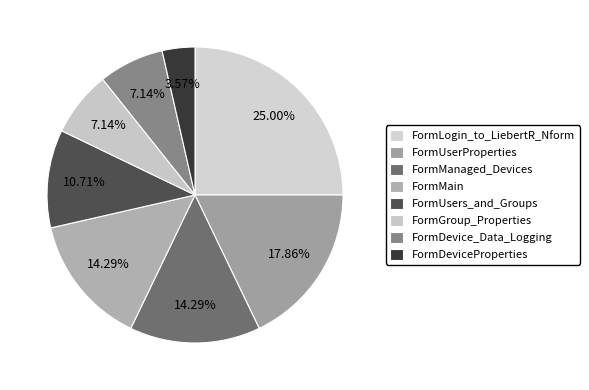

Rank the categories by value from highest to lowest.

FormLogin_to_LiebertR_Nform, FormUserProperties, FormManaged_Devices, FormMain, FormUsers_and_Groups, FormGroup_Properties, FormDevice_Data_Logging, FormDeviceProperties